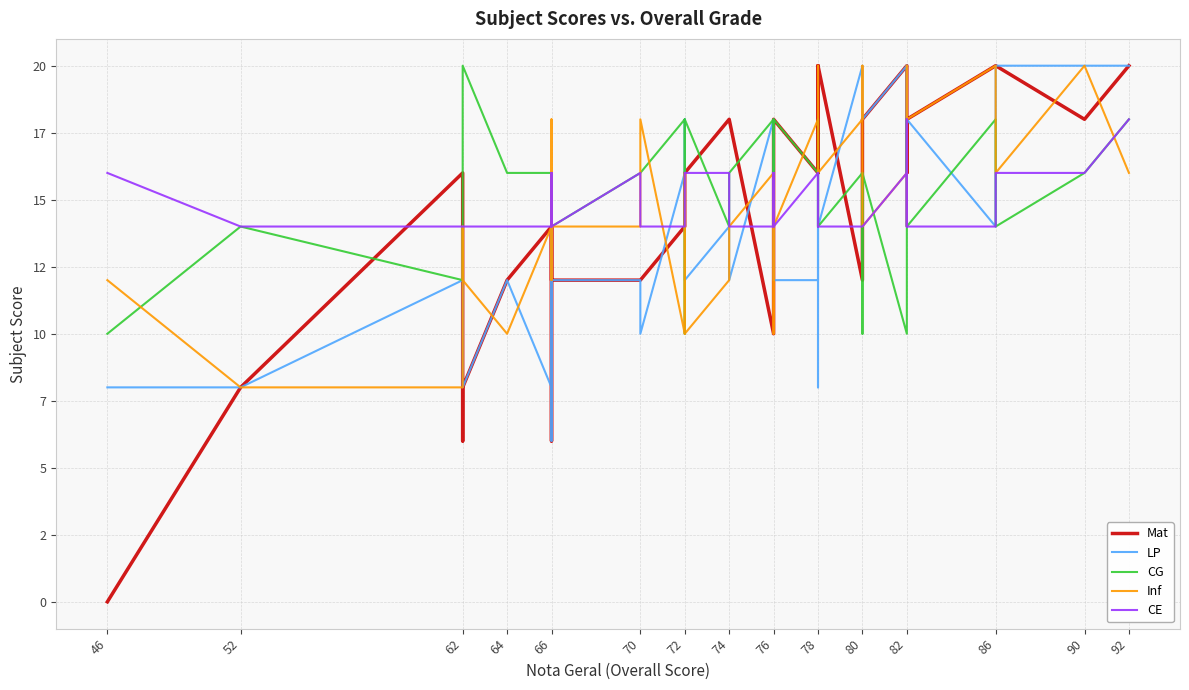

The CG series shows 16 at 46. True or false?

False